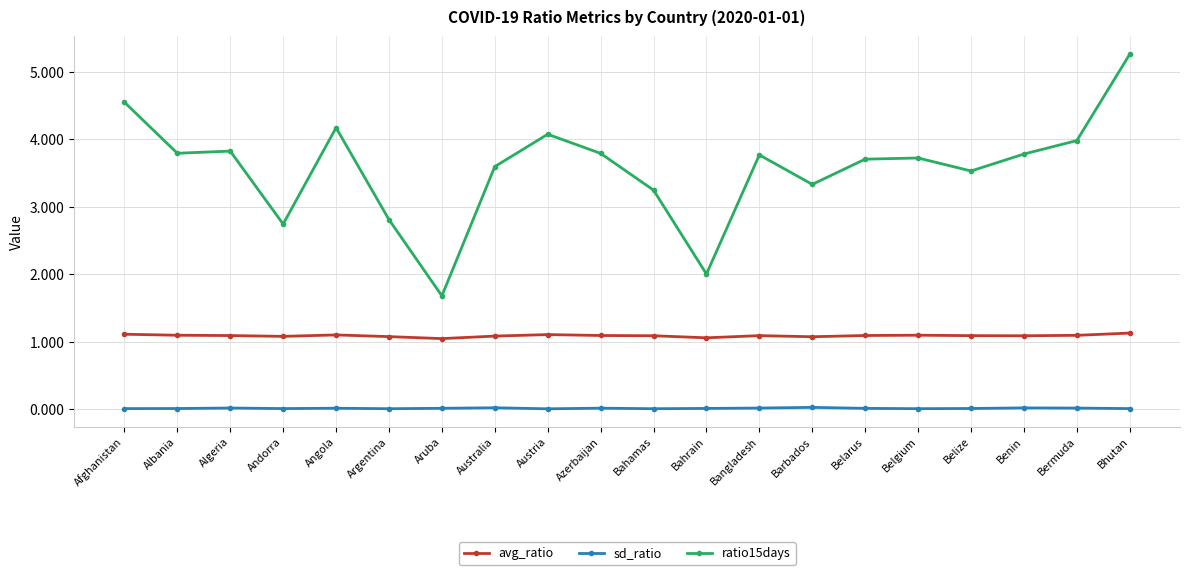

At which category is the sum across all series the highest?

Bhutan